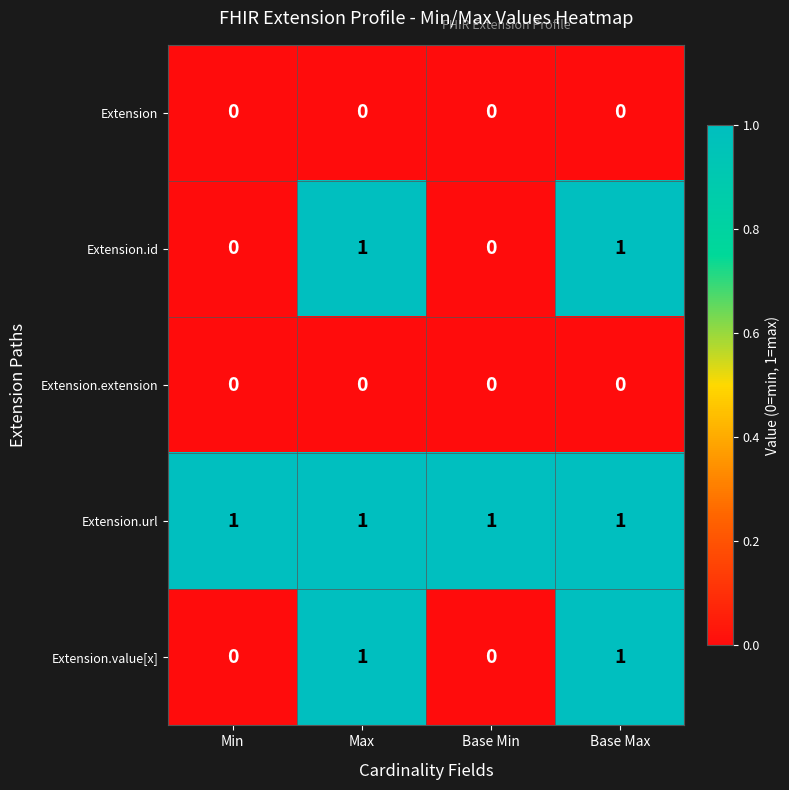

True or false: Extension.value[x] has a value of 0 at Max.

False